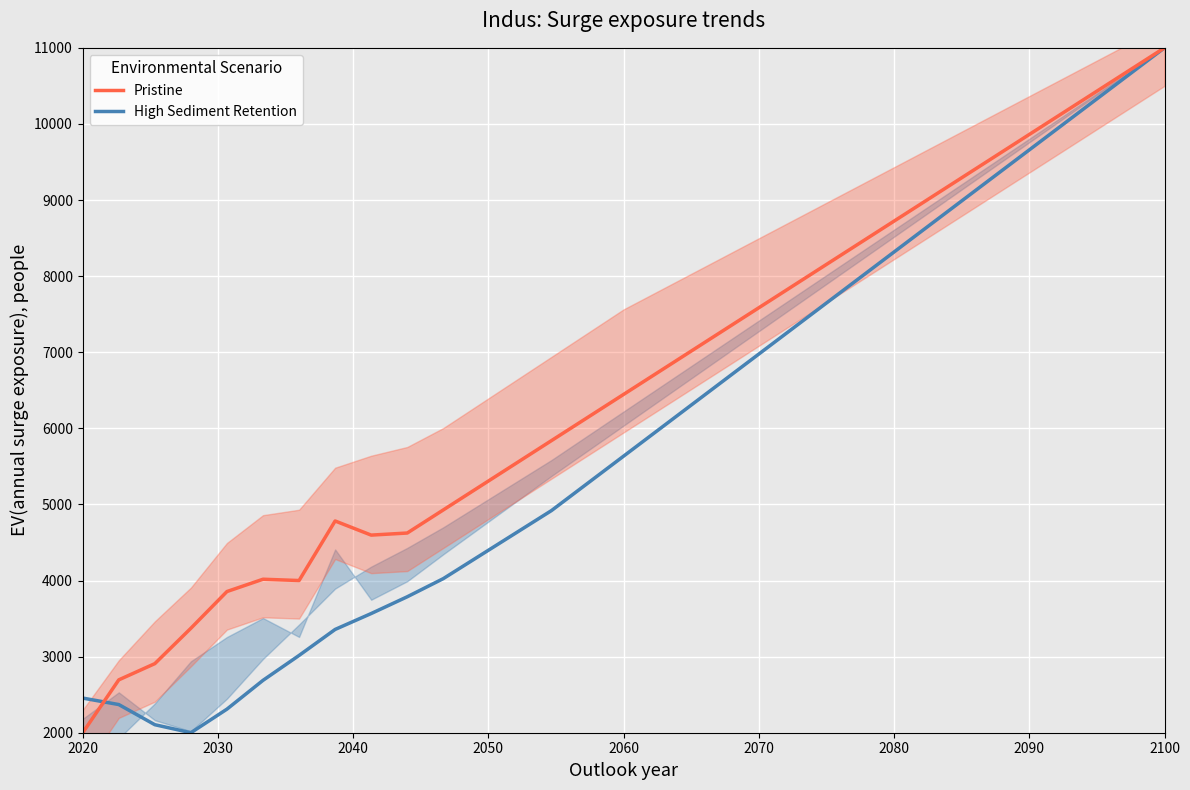

How many interior local peaks does the Pristine series have?

2